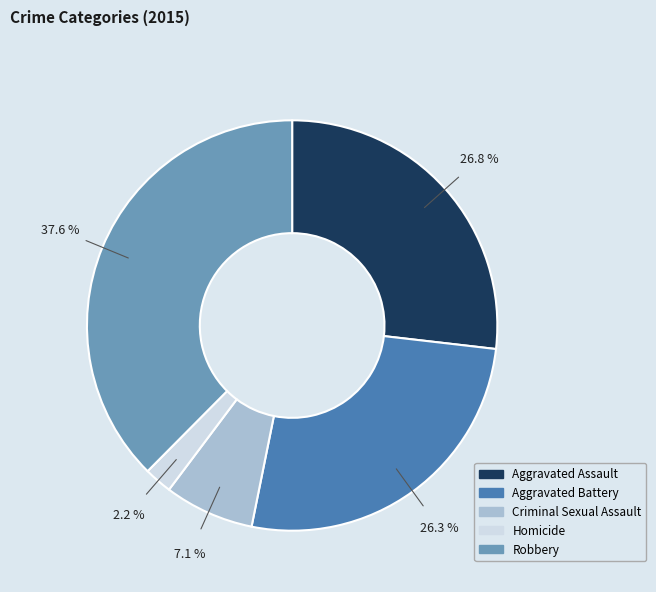

Which slice is the smallest?

Homicide